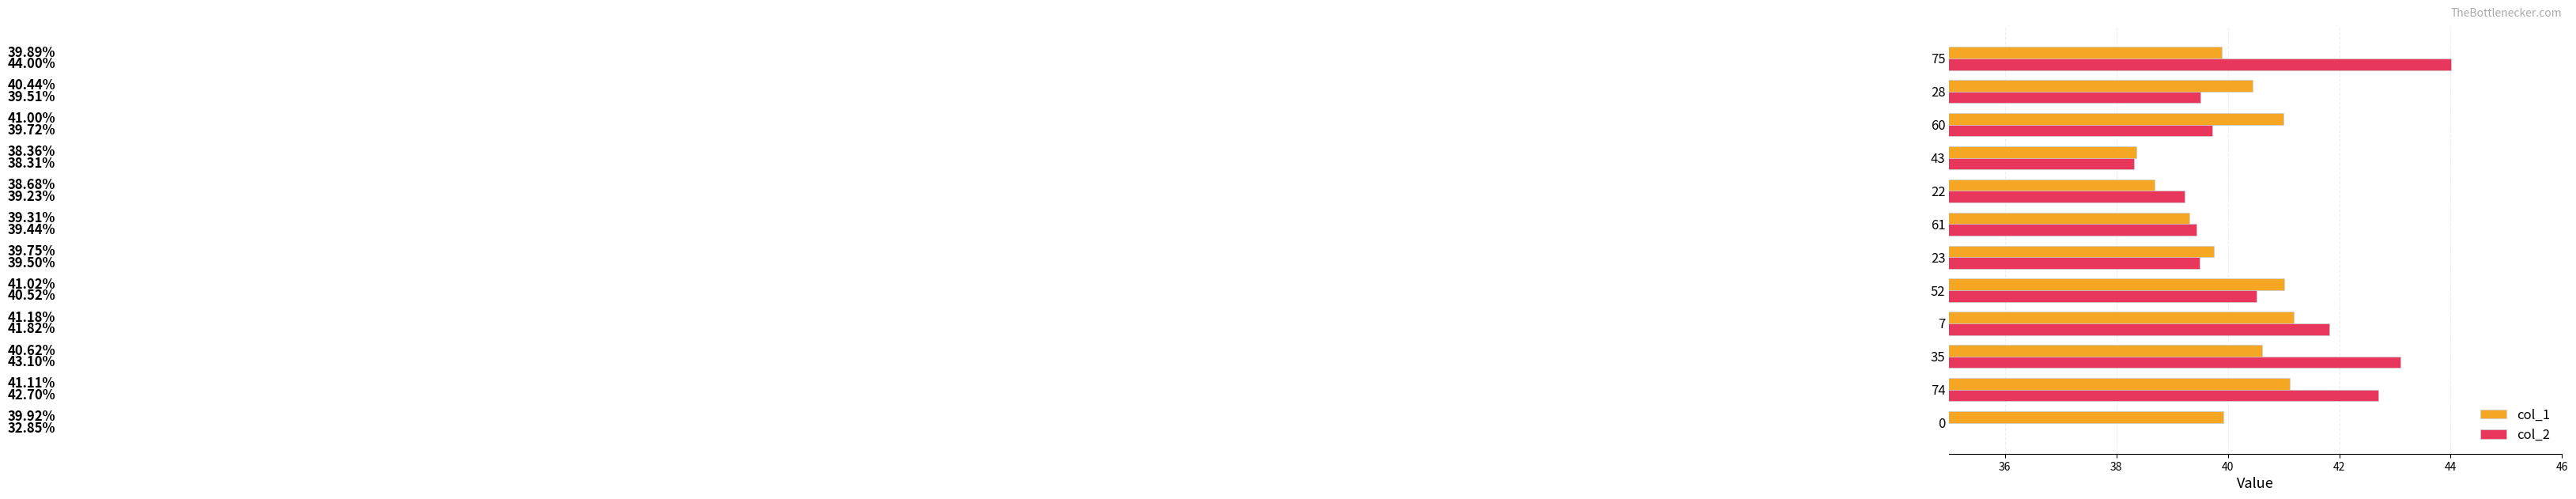

Reading right to left, what are all the values shown in this chart?

col_1: 39.9	40.4	41.0	38.4	38.7	39.3	39.8	41.0	41.2	40.6	41.1	39.9
col_2: 44.0	39.5	39.7	38.3	39.2	39.4	39.5	40.5	41.8	43.1	42.7	32.9